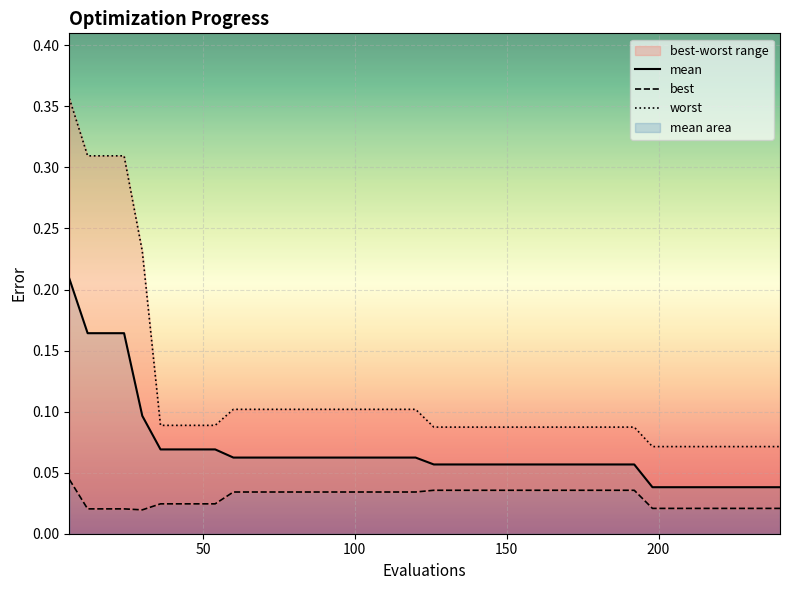

How many best values are between 0 and 1?

40